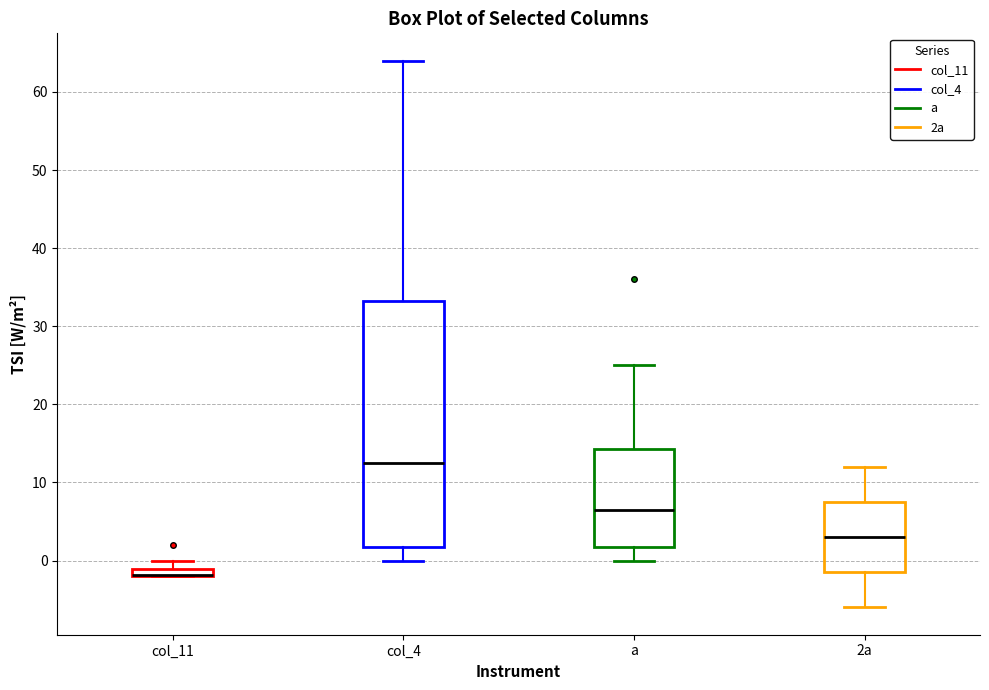

Comparing the boxes themselves (not the whiskers), which one is the tallest?

col_4